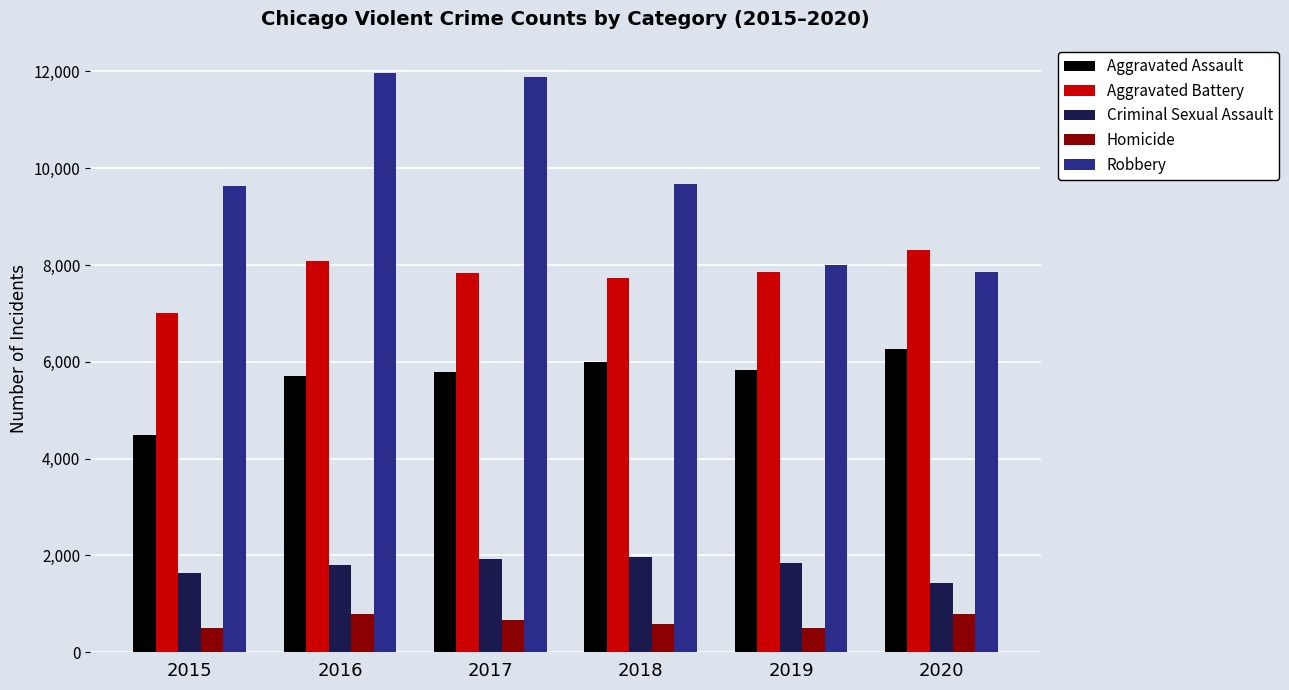

List the series in order of their peak value, highest first.

Robbery, Aggravated Battery, Aggravated Assault, Criminal Sexual Assault, Homicide